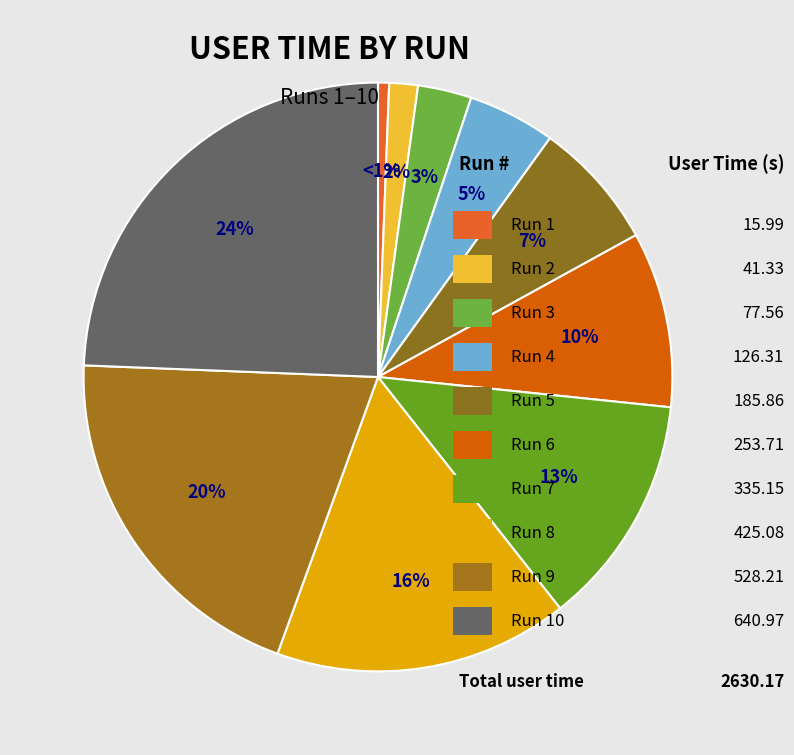

Is there any slice that represents more than half of the pie?

No